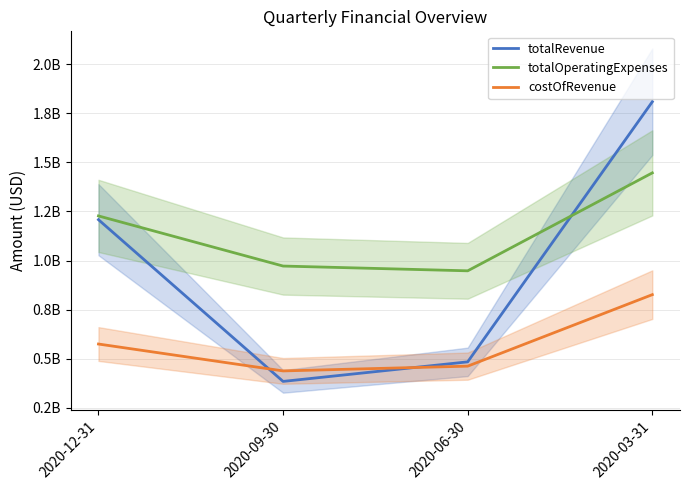

In costOfRevenue, how many points are lower than both neighbors (excluding endpoints)?

1